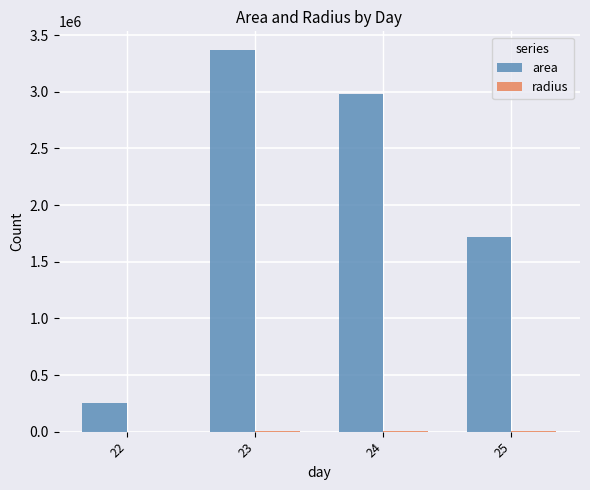

Which series changed the most between 24 and 25?

area